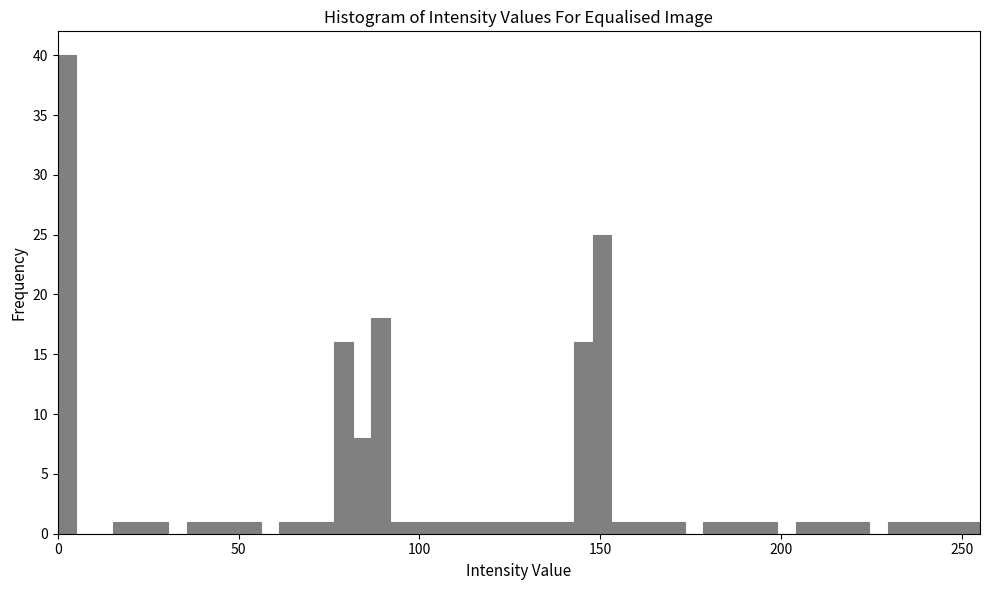

Read against the x-axis, roughly where is the centre of the tallest bar?

5